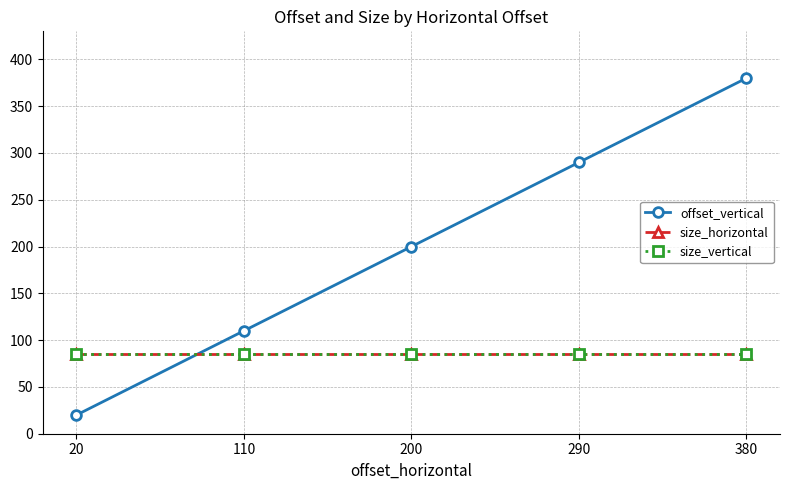

Does the chart have visible grid lines?

Yes